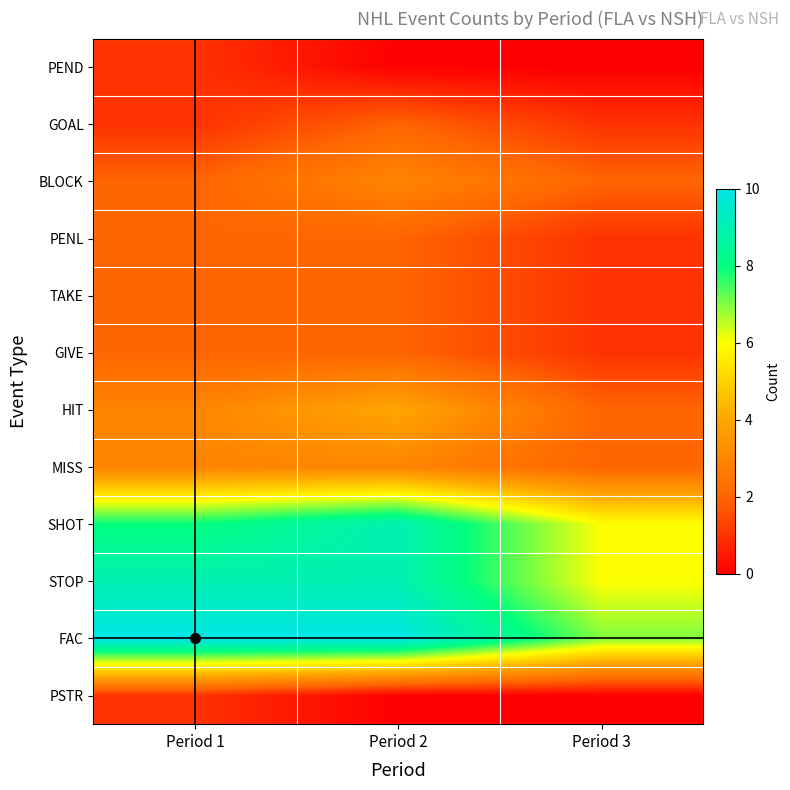

At how many categories does at least one series exceed 2?

3